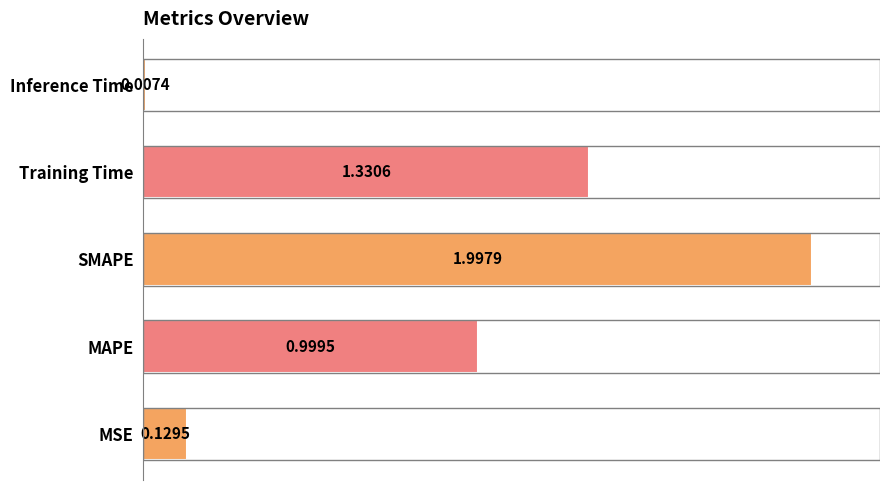

At which label is the value closest to 1?

MAPE